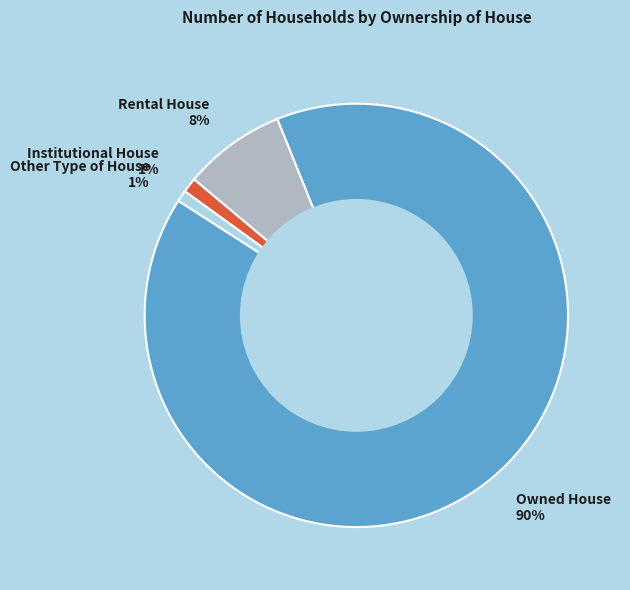

What percentage is the Other Type of House slice, to the nearest percent?

1%